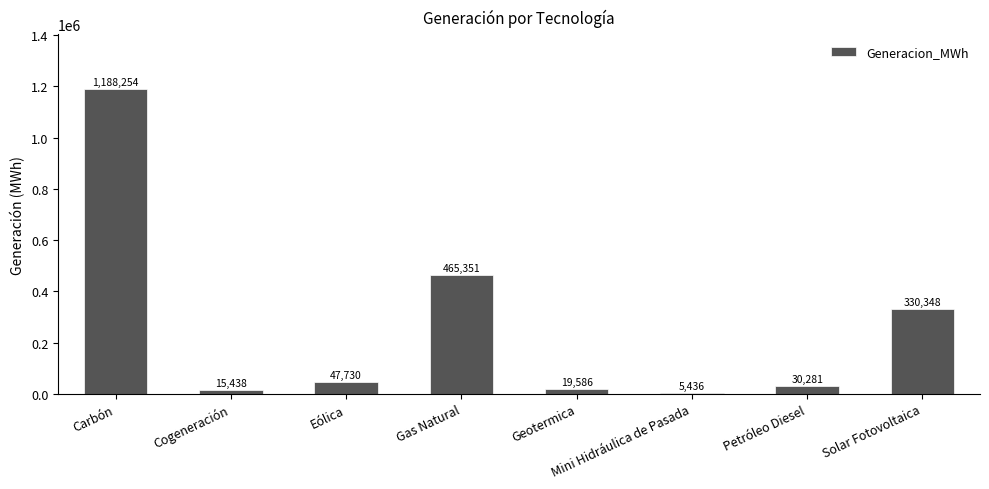

Which label corresponds to the smallest value in the chart?

Mini Hidráulica de Pasada